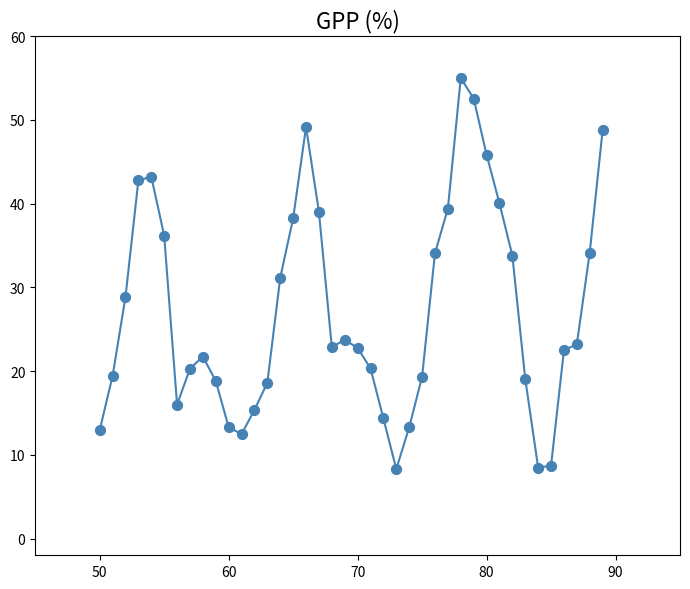

What is the difference between the maximum and minimum values?

46.7